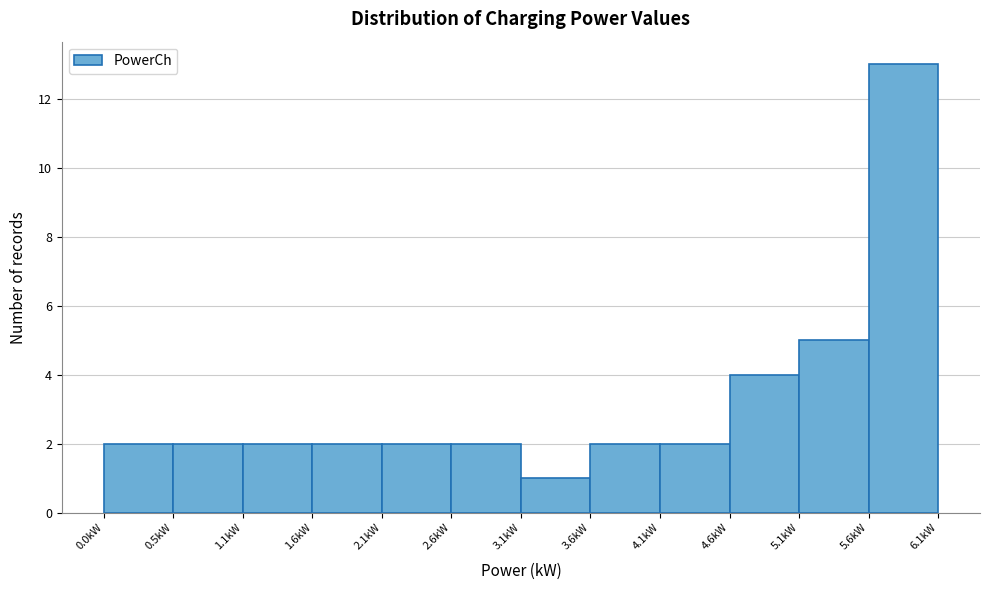

How tall is the bar that spans 4.6 to 5.1 on the x-axis? Neither the bar edges nor the heights are printed on the chart, so give them approximately, as read against the axes.

4